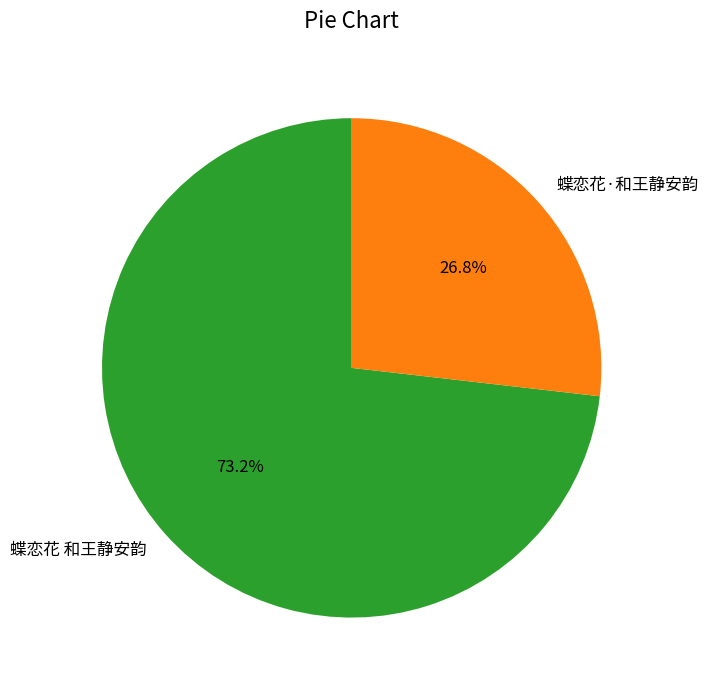

What is the total percentage of 蝶恋花·和王静安韵 and 蝶恋花 和王静安韵?

100.0%